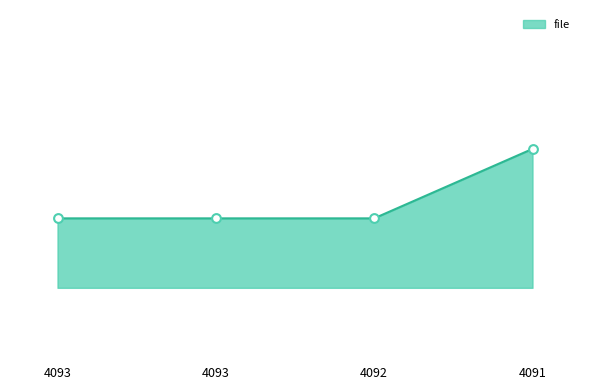

Between 4093 and 4092, which is larger?

4093